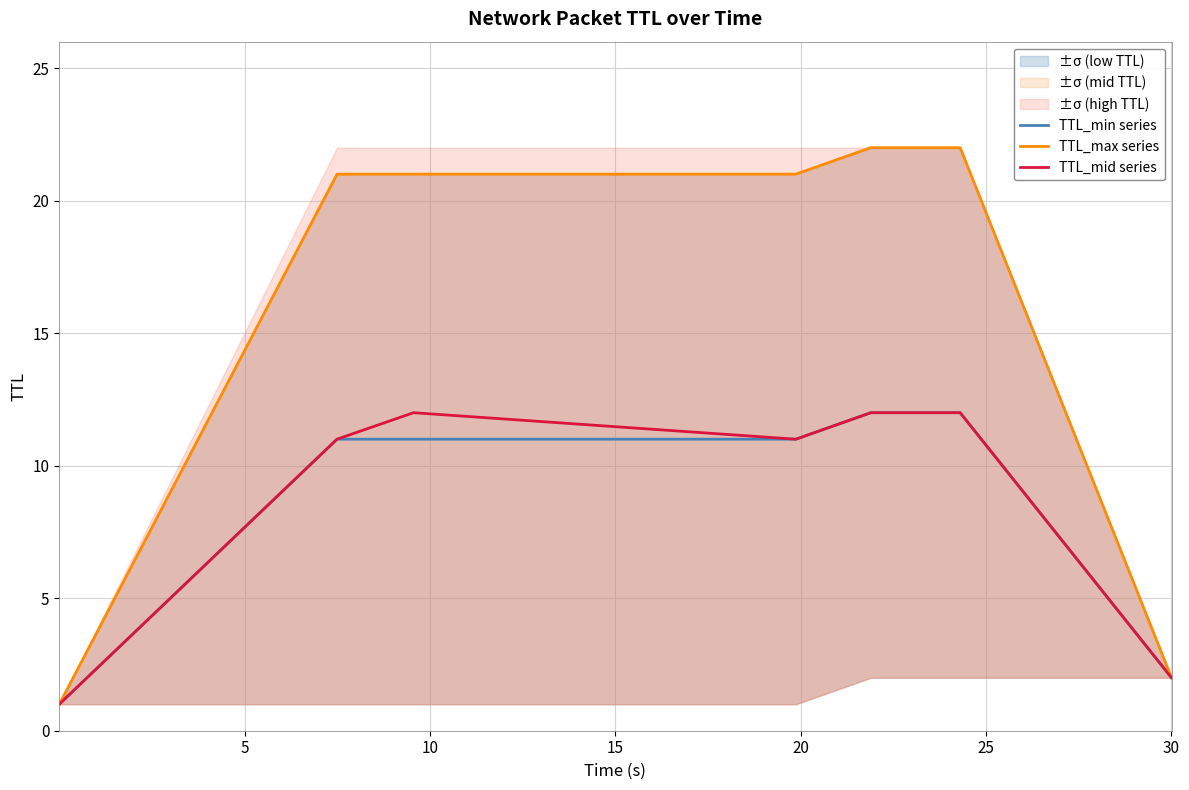

What are all the series names shown in the legend?

TTL_min series, TTL_max series, TTL_mid series